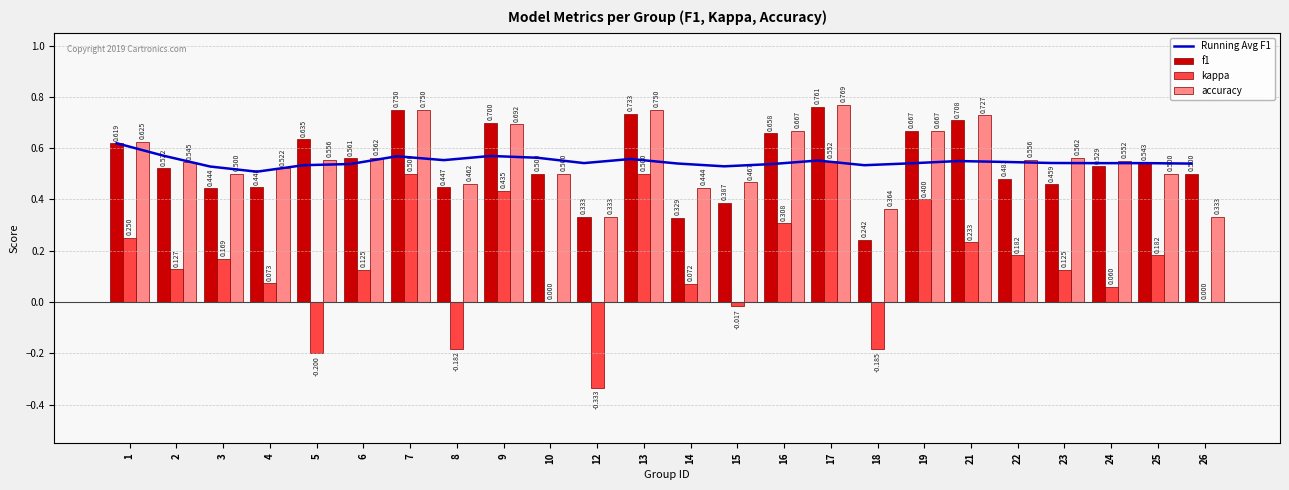

Which series has the largest range (max minus min)?

kappa